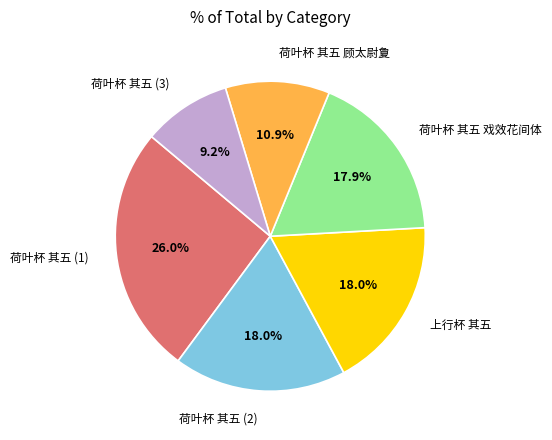

Combined, what portion of the pie is 上行杯 其五 and 荷叶杯 其五 戏效花间体?

35.9%